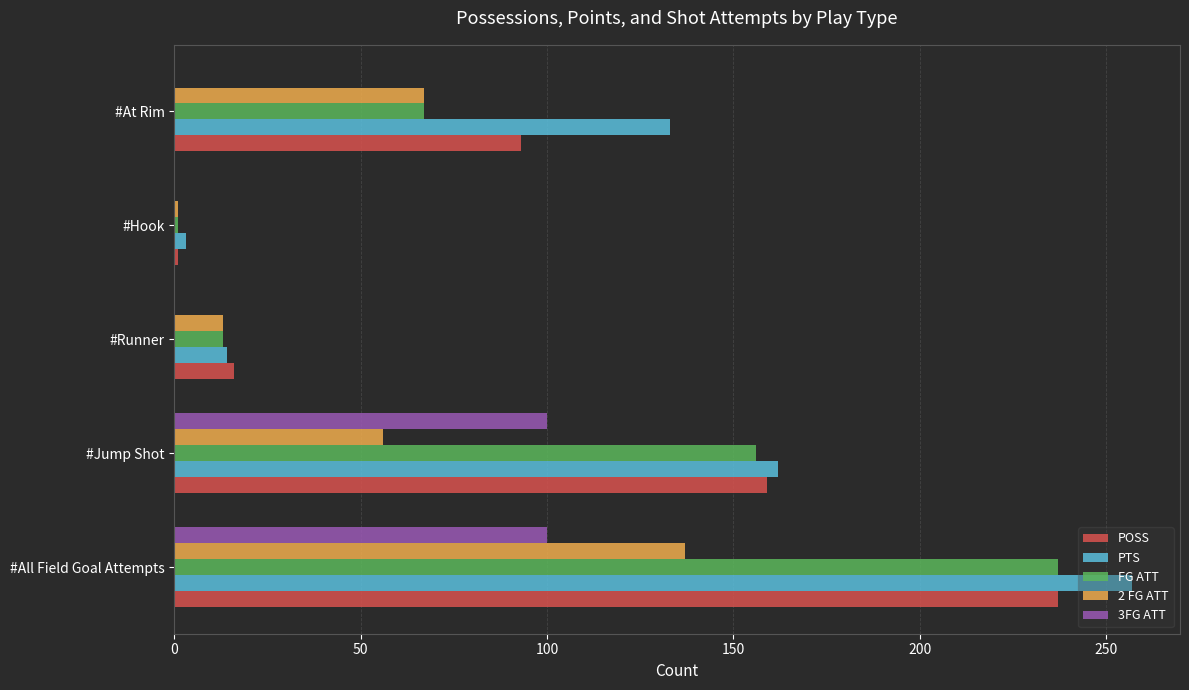

Which series has the widest spread of values?

PTS